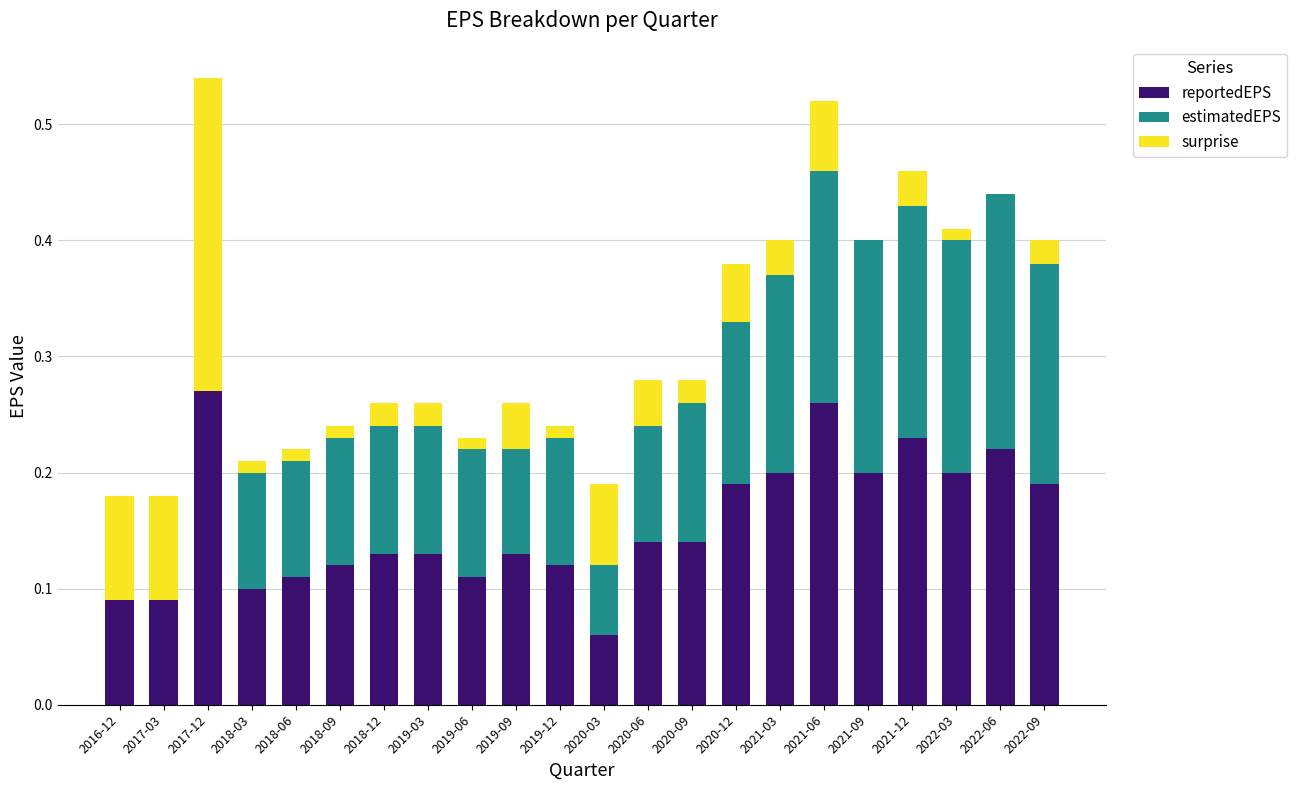

Which series has the largest total across all categories?

reportedEPS